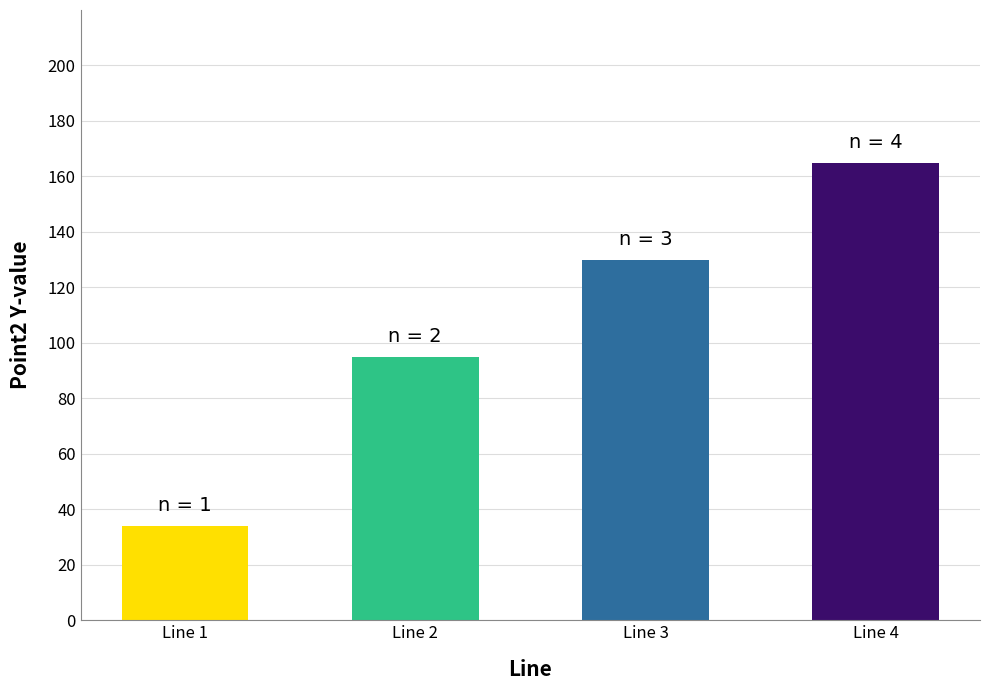

What is the average value?

106